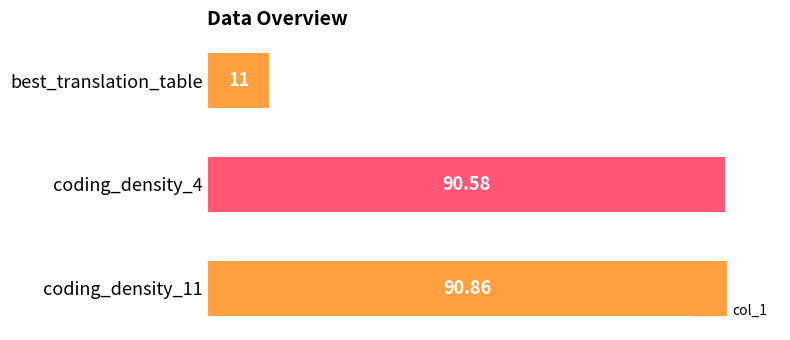

How many bars are there in total?

3